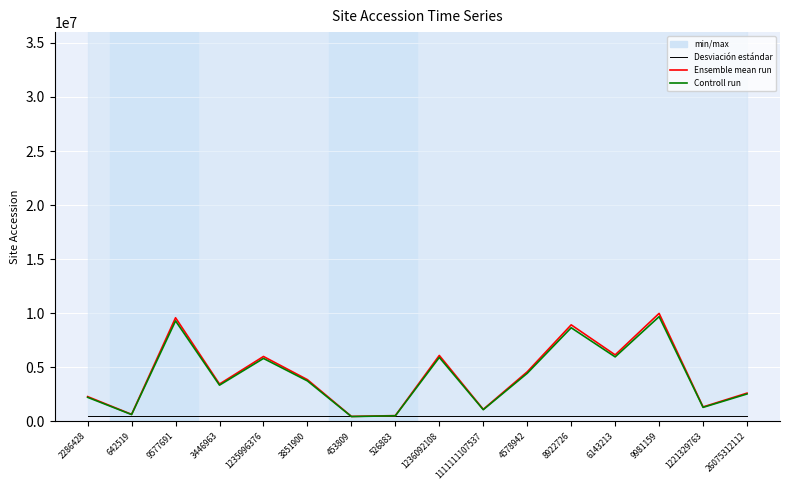

True or false: Ensemble mean run has a value of 526883.0 at 526883.

True